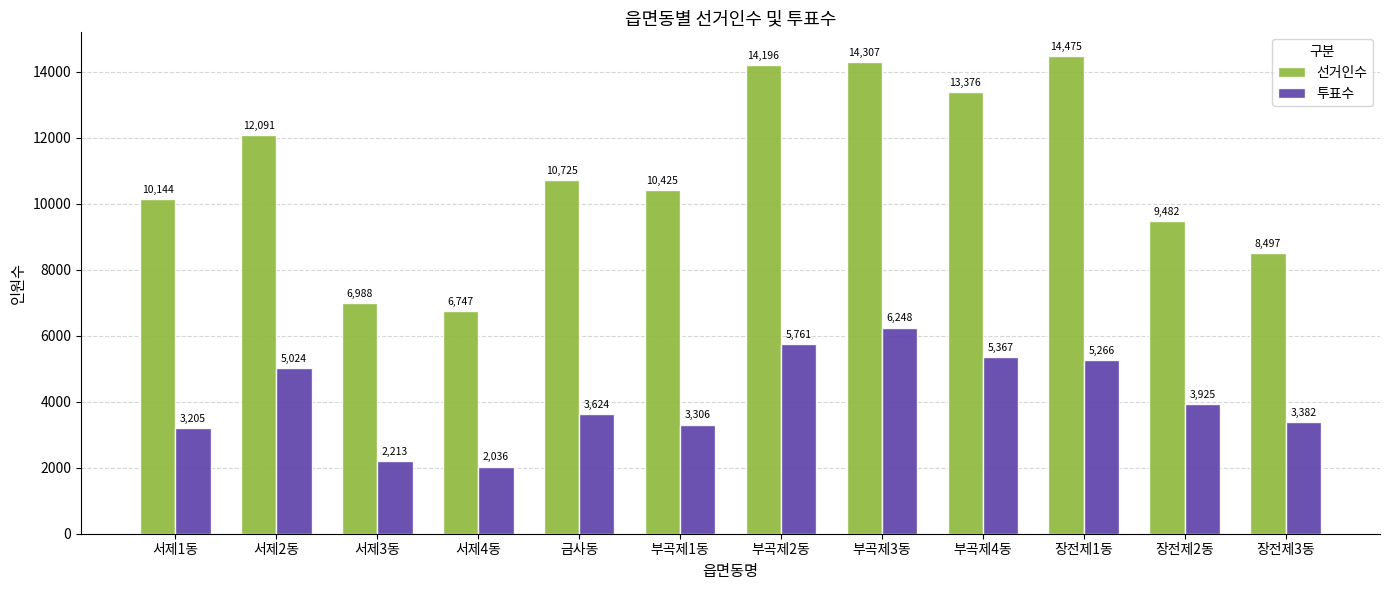

At which label does 투표수 reach its minimum?

서제4동